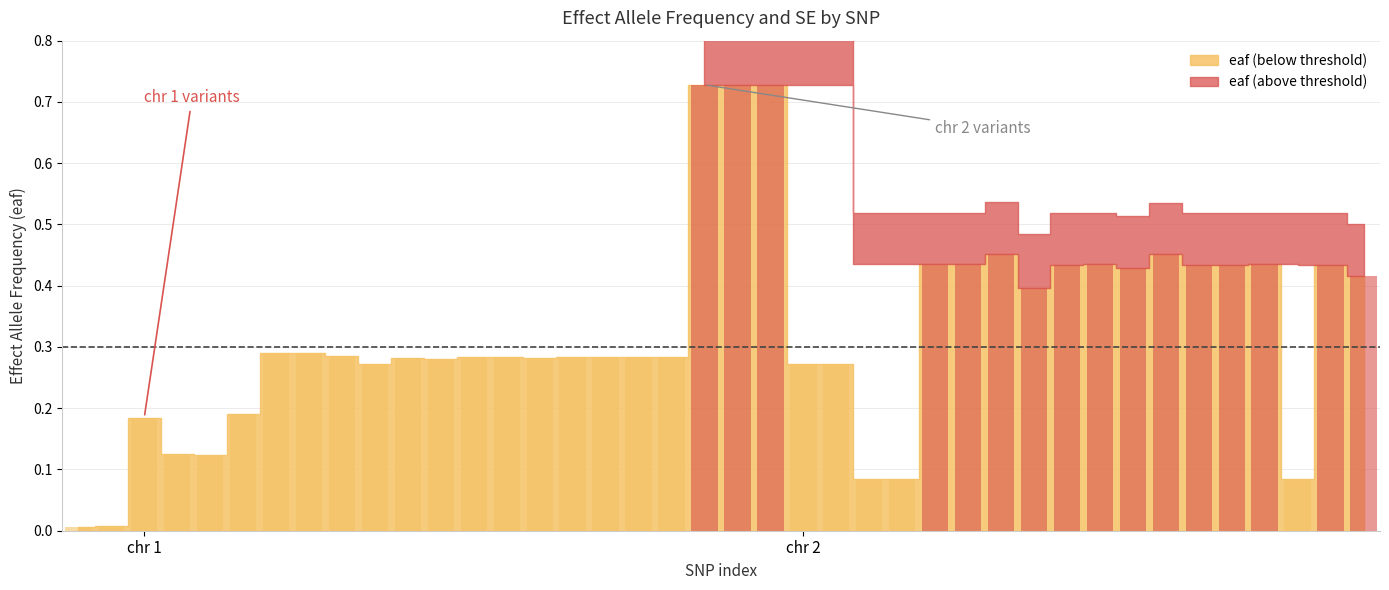

How many bars are there in total?

40